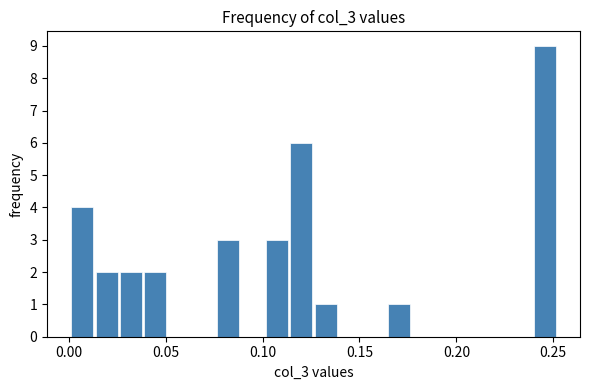

Around what value on the x-axis is the tallest bar? Give the approximate position of its centre, as read against the axis.

0.245